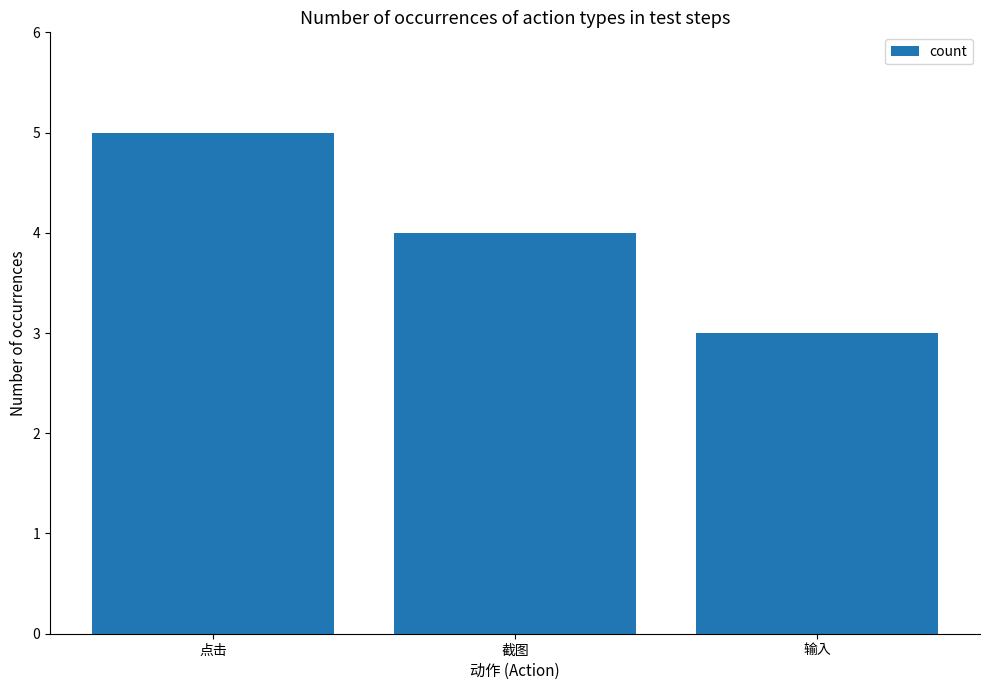

Which has a higher value, 点击 or 截图?

点击